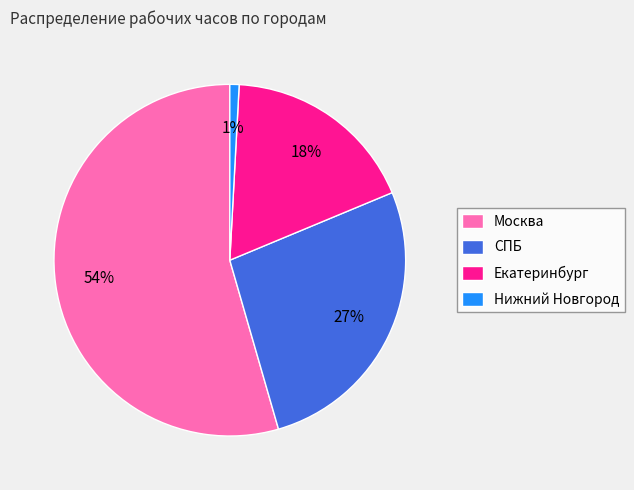

Is the sum of Нижний Новгород and СПБ greater than half?

No